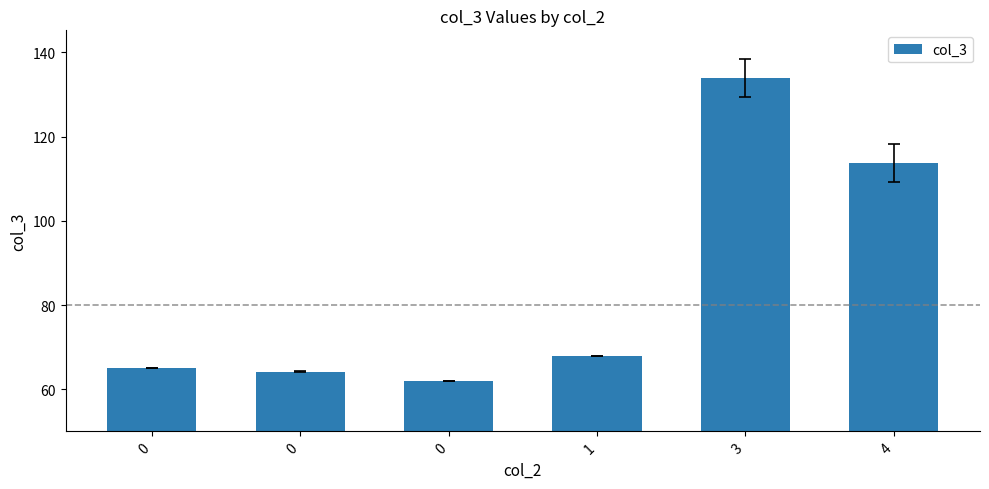

How many bars are there in total?

6